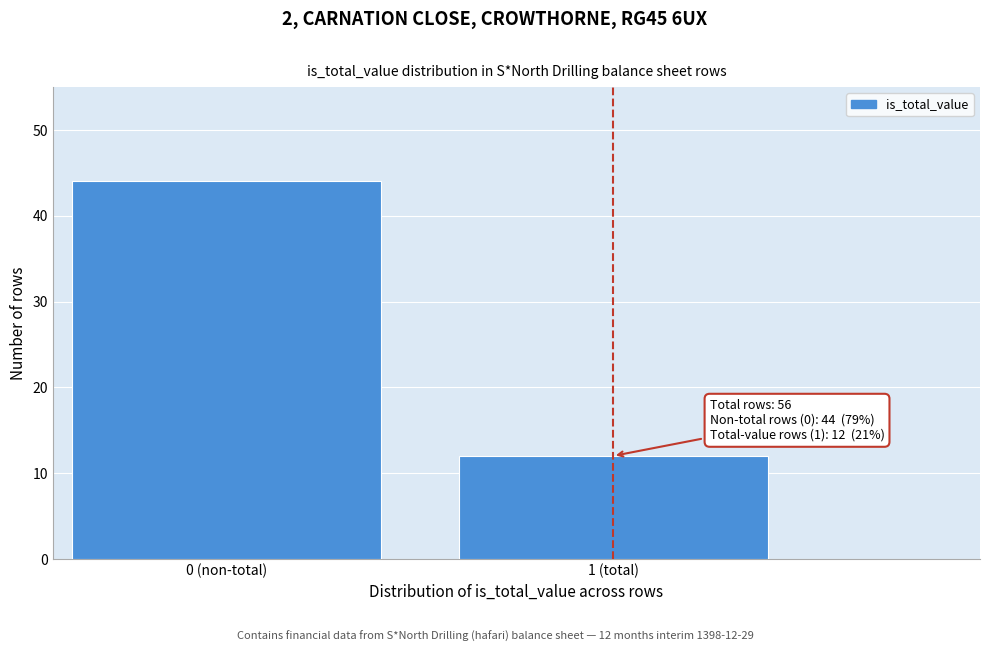

Reading left to right, what are all the values shown in this chart?

0 (non-total)=44	1 (total)=12